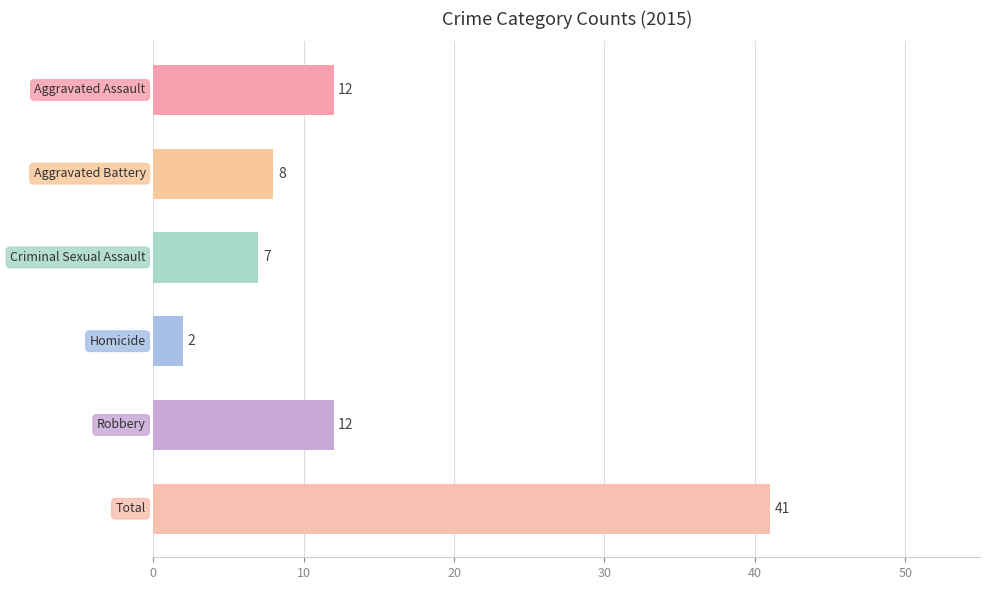

How many data points are less than 12?

3